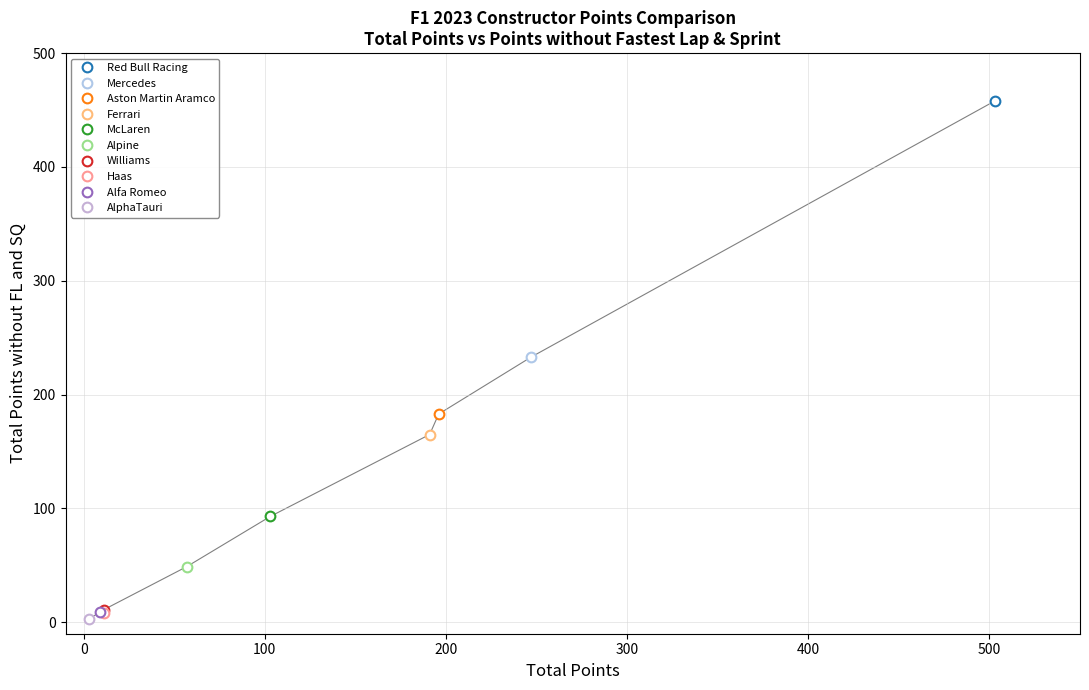

Is it true that the value at Williams is 4?

False